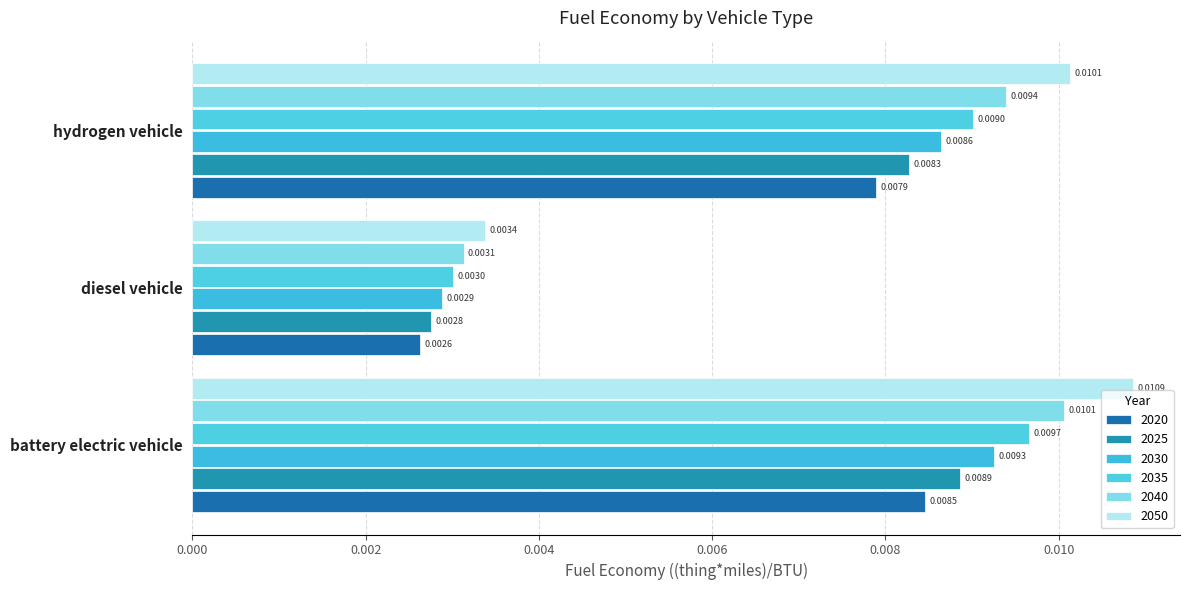

Count the number of data series in this chart.

6